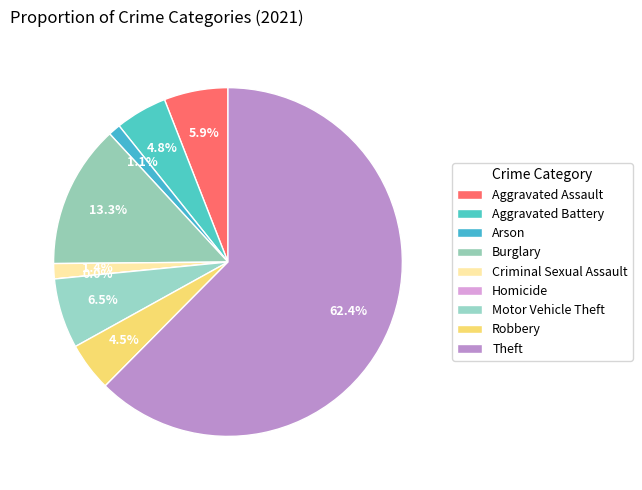

How many segments does this pie chart have?

9